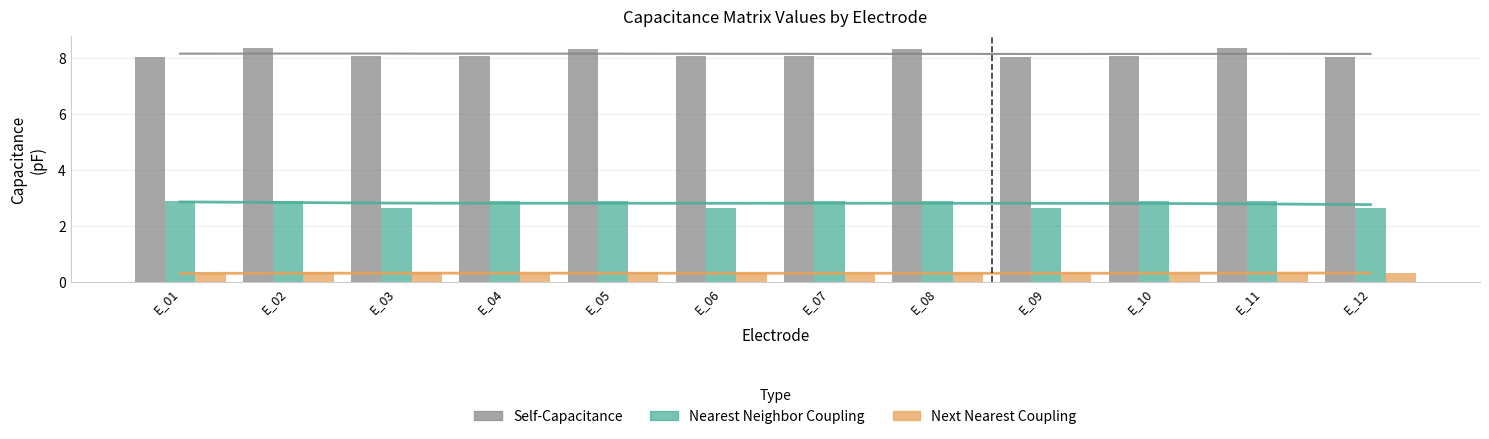

True or false: Self-Capacitance has a value of 5.4 at E_06.

False